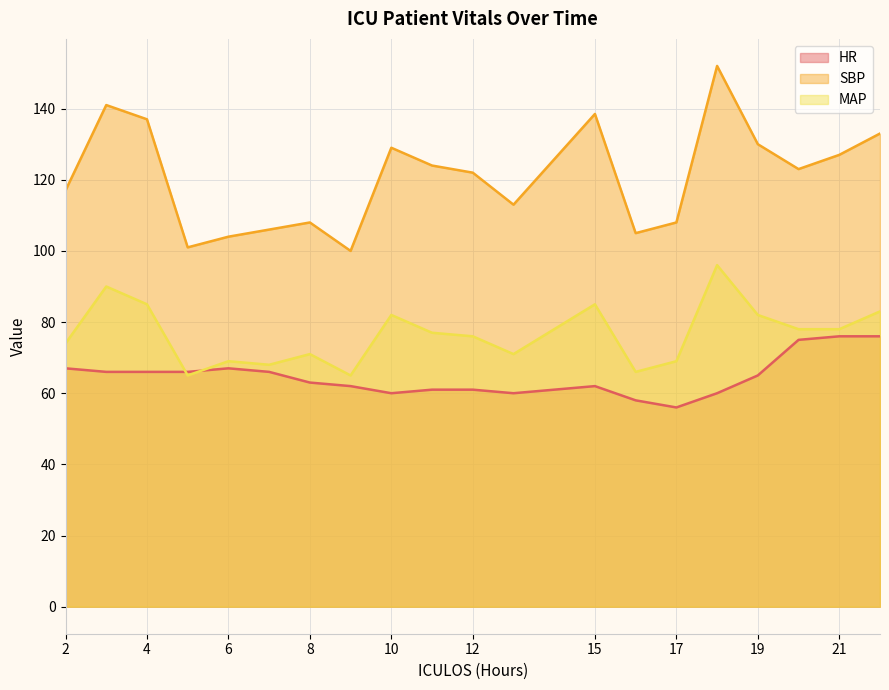

What are all the series names shown in the legend?

HR, SBP, MAP